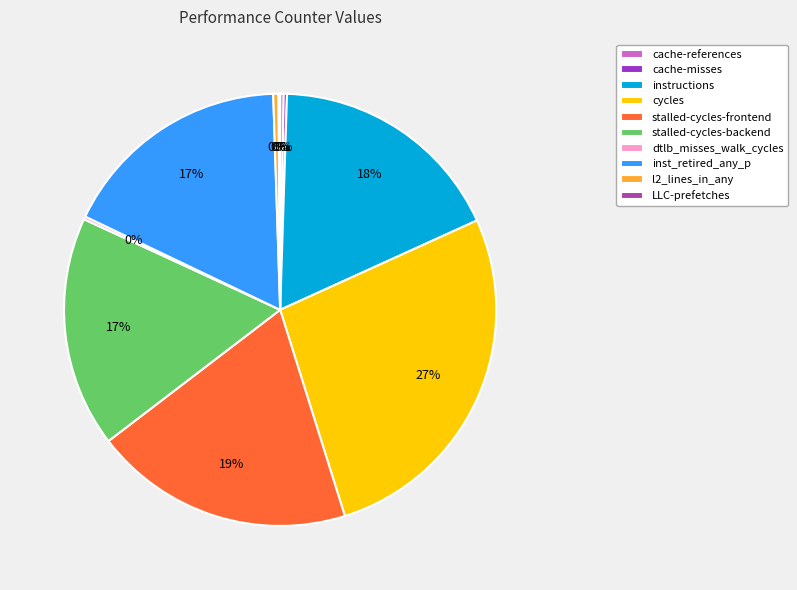

Does any single category account for the majority?

No